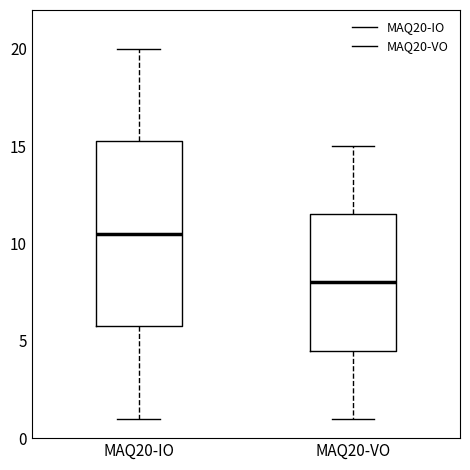

Which box's median line is the highest?

MAQ20-IO